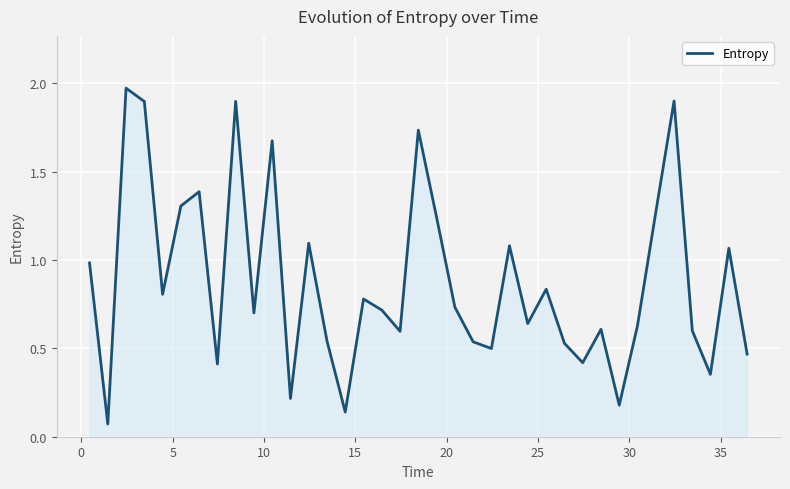

What is the difference between the maximum and minimum values?

1.9